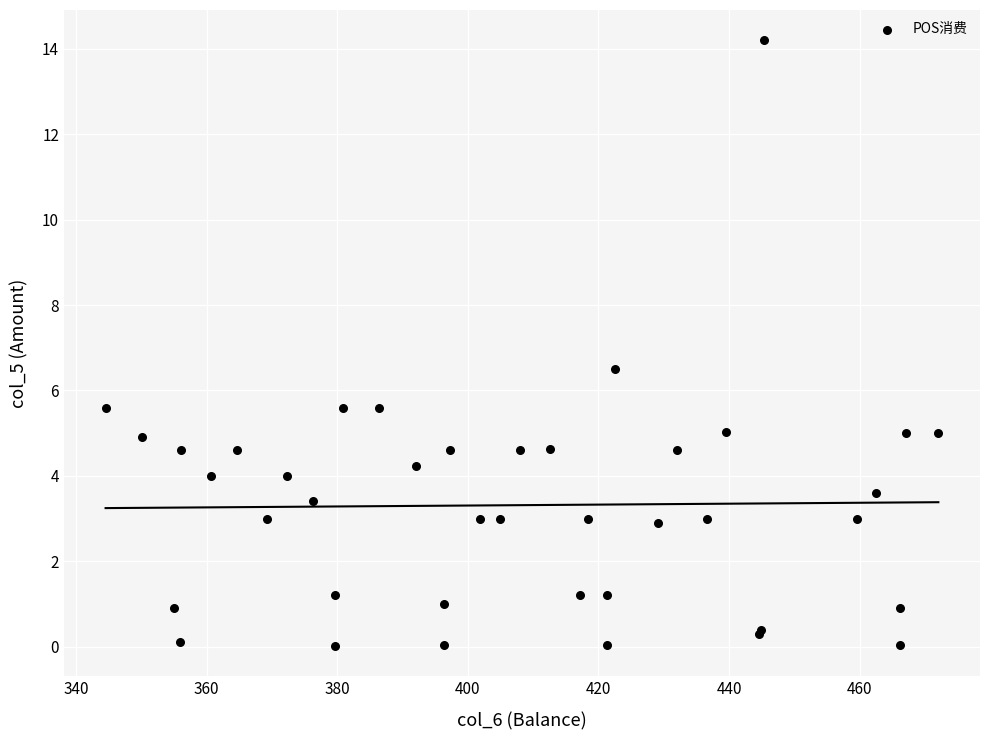

What Y value in the scatter plot is closest to 7?

6.5